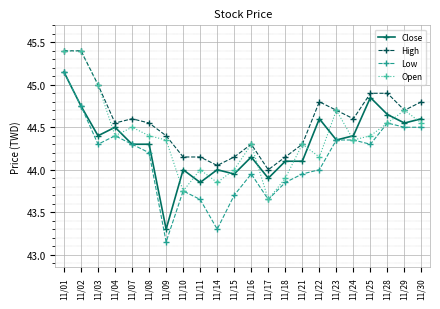

What is the maximum value shown in the chart?

45.4